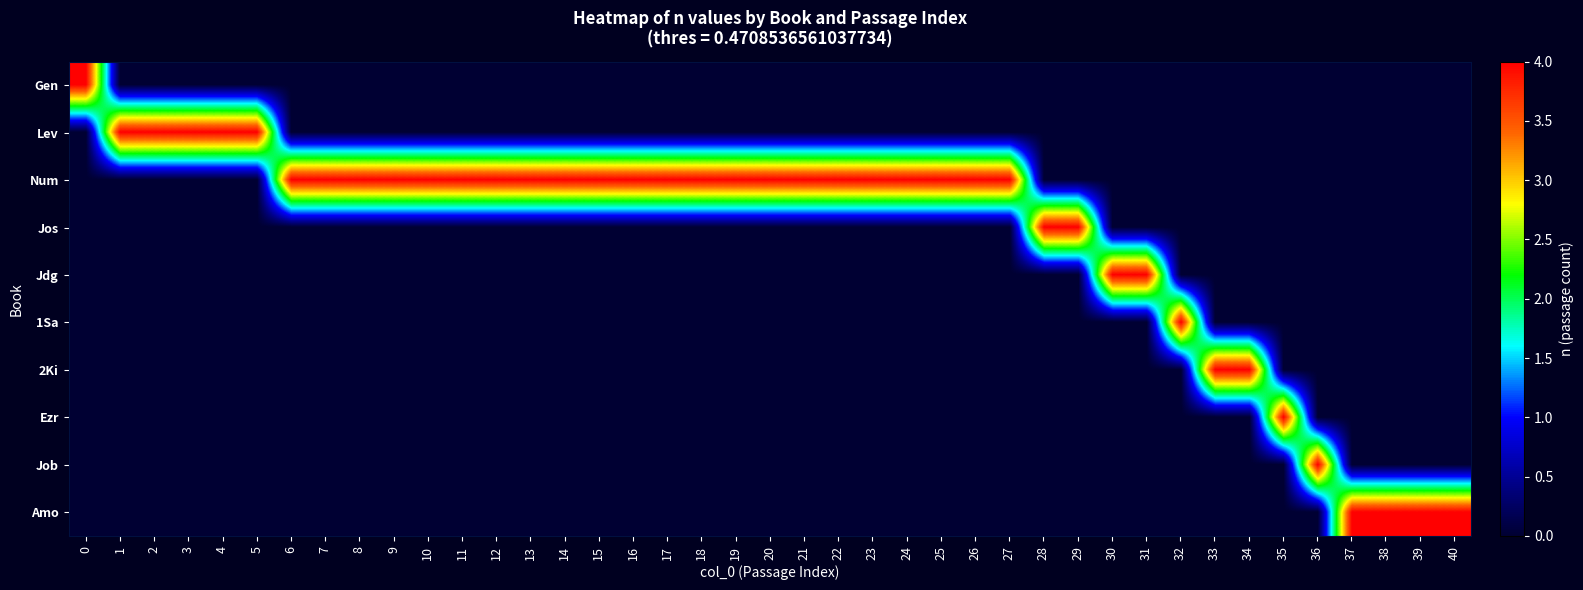

At 11, list the series in order from largest to smallest.

Num, Gen, Lev, Jos, Jdg, 1Sa, 2Ki, Ezr, Job, Amo